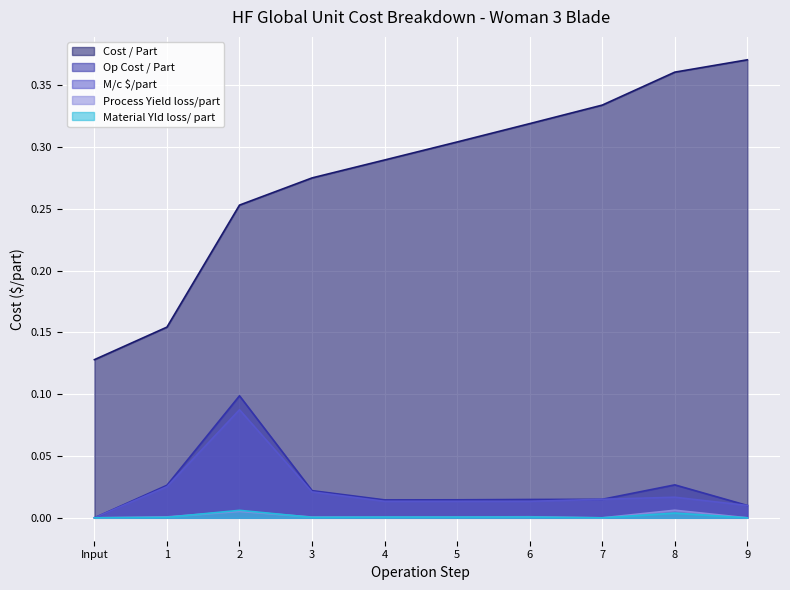

True or false: Op Cost / Part has a value of 0.0 at 7.

False